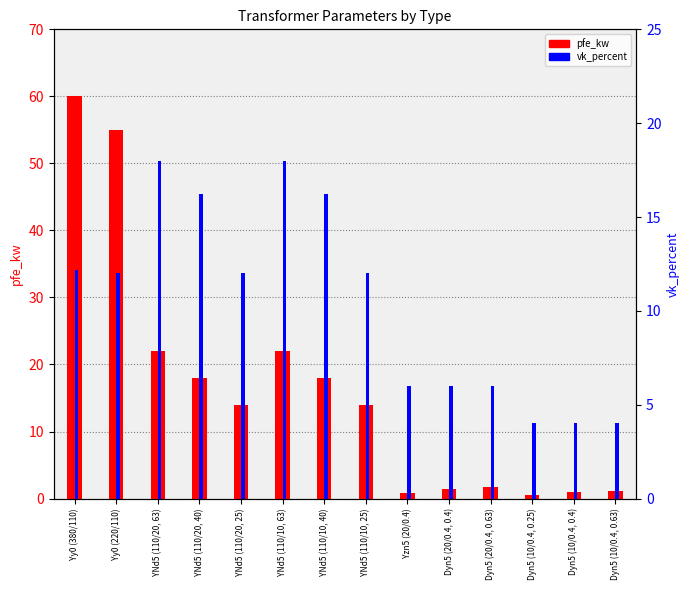

How many bars are there in total?

28